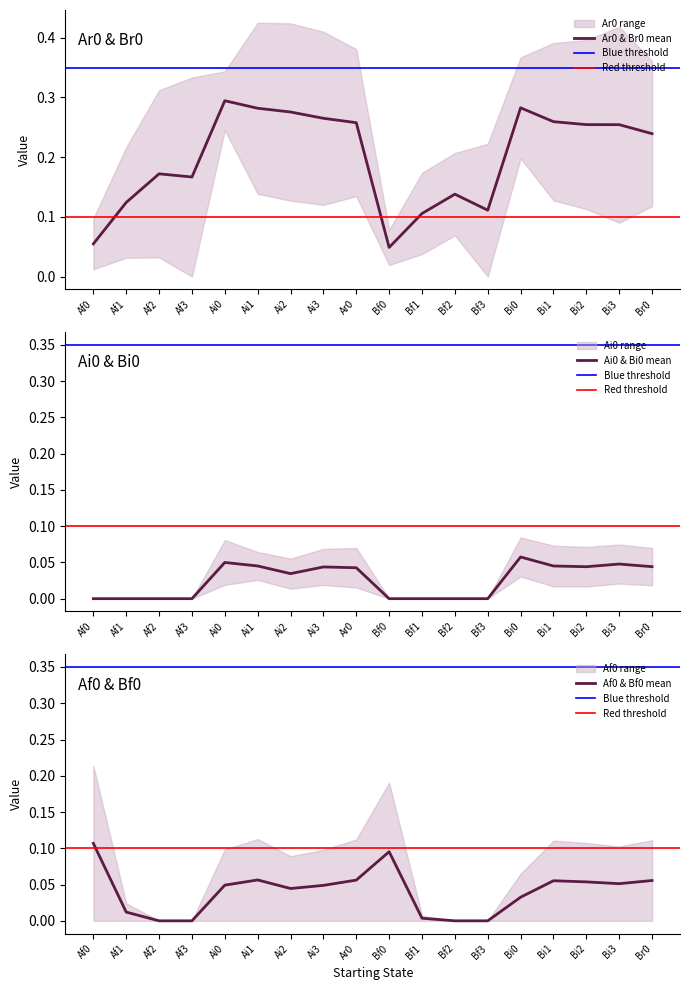

Between which two adjacent categories do Bf0 and Ai0 first intersect?

Ar0 and Bf0